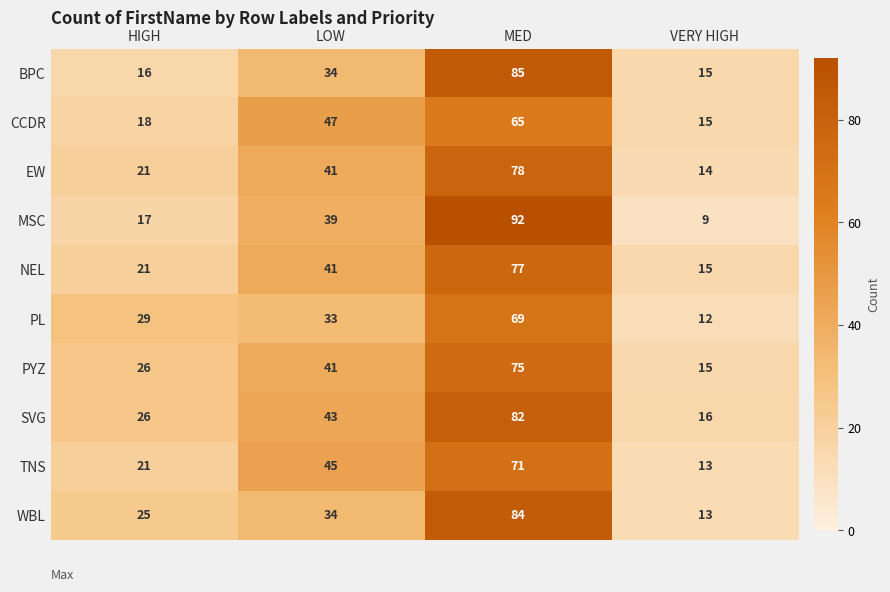

What is the difference between the NEL values at LOW and VERY HIGH?

26